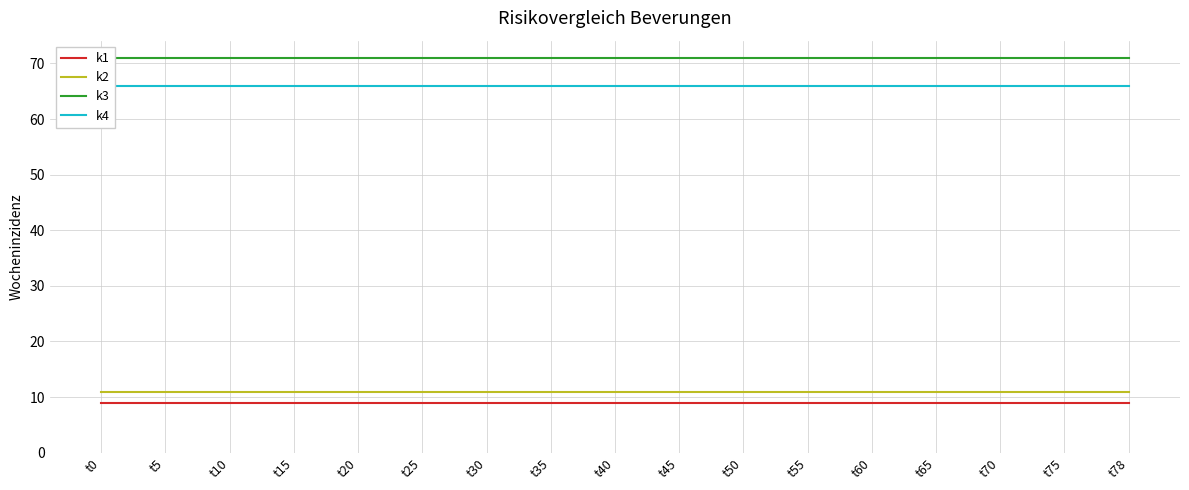

How many distinct data groups are displayed?

4